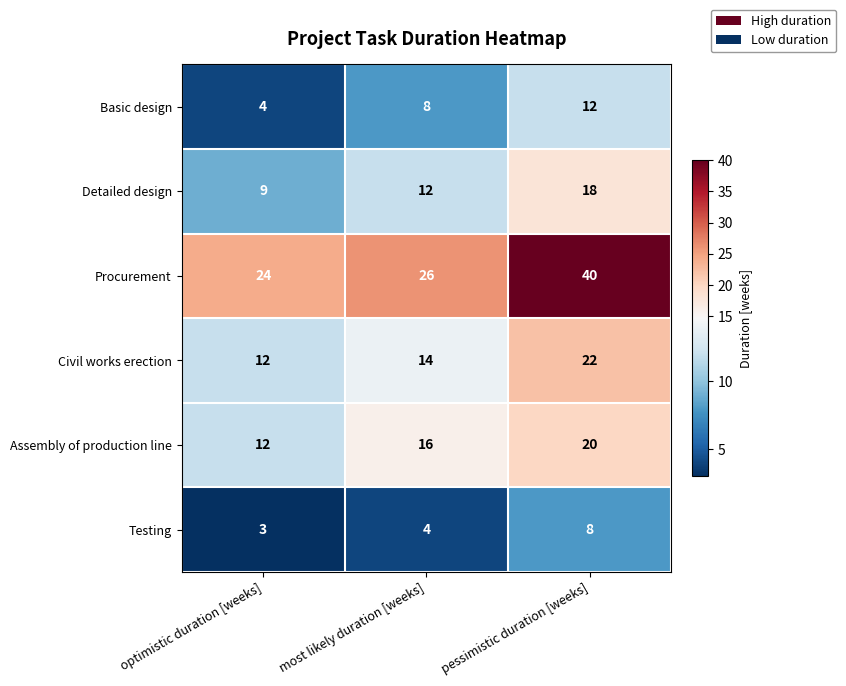

Between optimistic duration [weeks] and pessimistic duration [weeks], which series saw the biggest shift?

Procurement